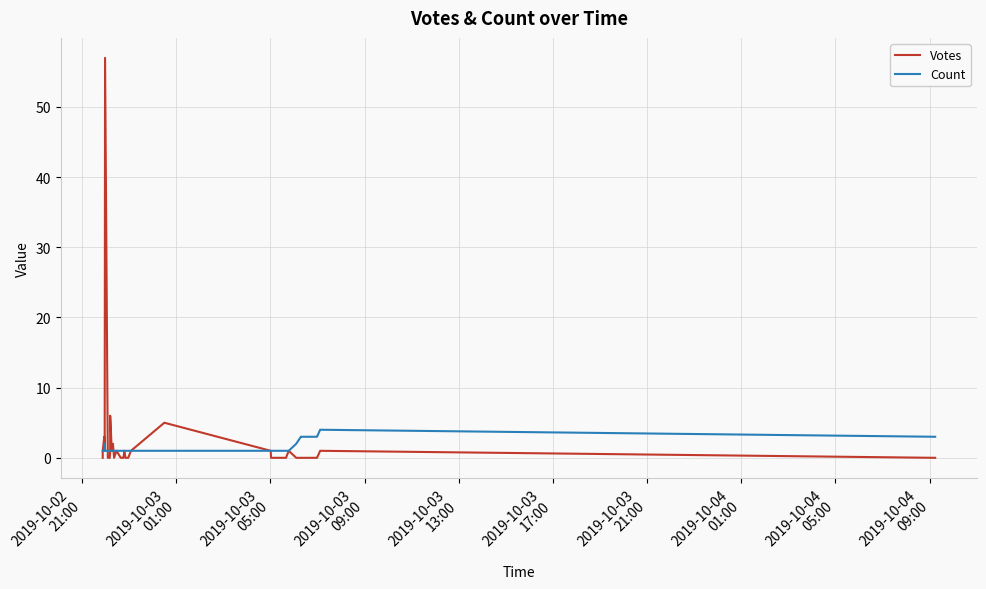

What are all the series names shown in the legend?

Votes, Count